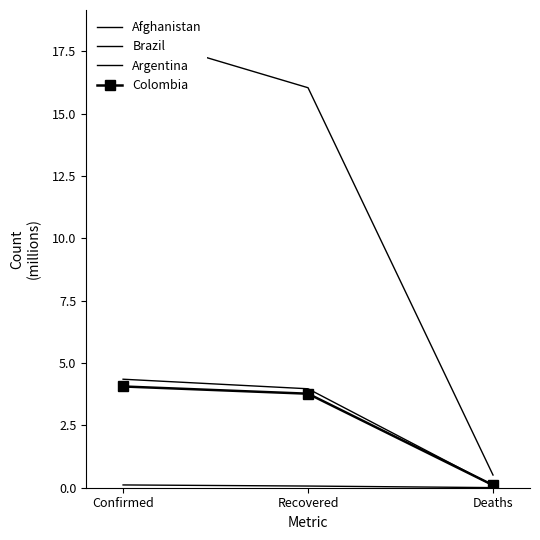

At Confirmed, list the series in order from smallest to largest.

Afghanistan, Colombia, Argentina, Brazil